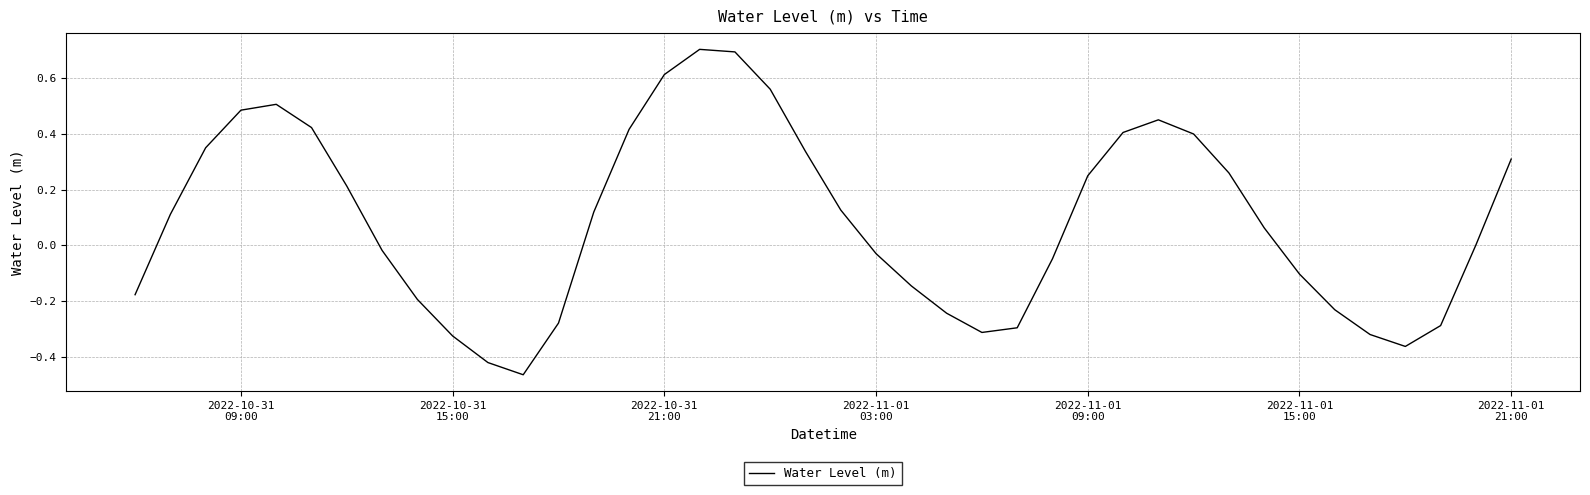

What is the maximum value shown in the chart?

0.7